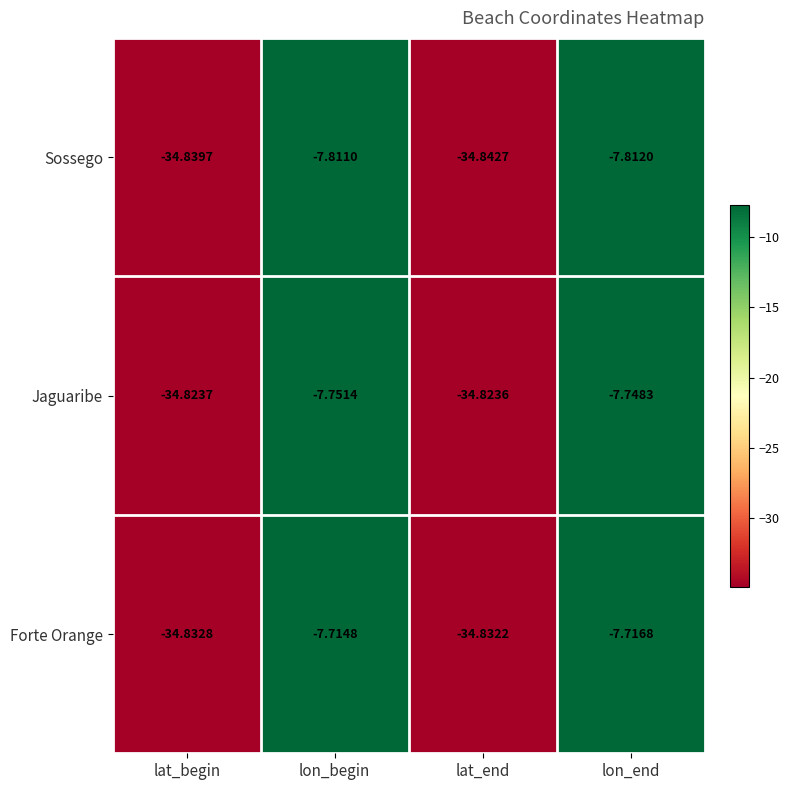

Which category has the lowest value in the Forte Orange series?

lat_begin